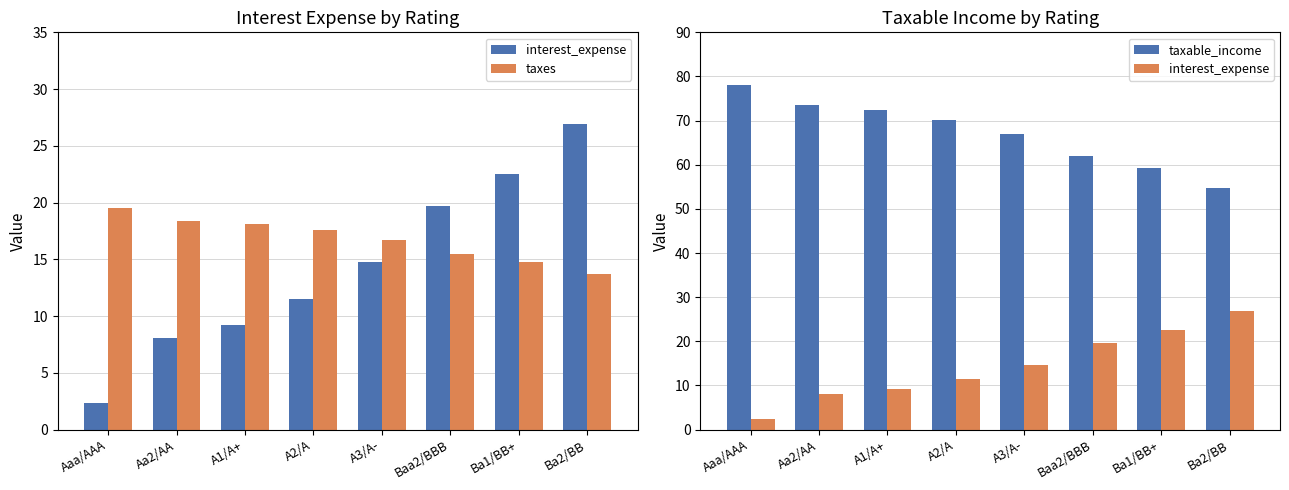

Which category has the lowest value across all series?

Aaa/AAA